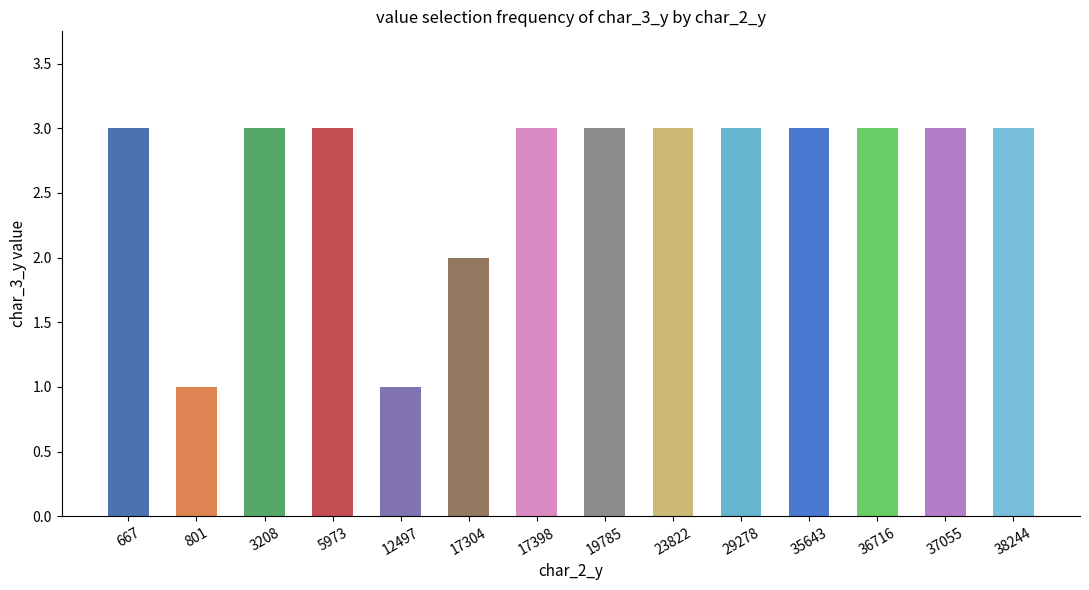

The value at 17398 is 1. True or false?

False